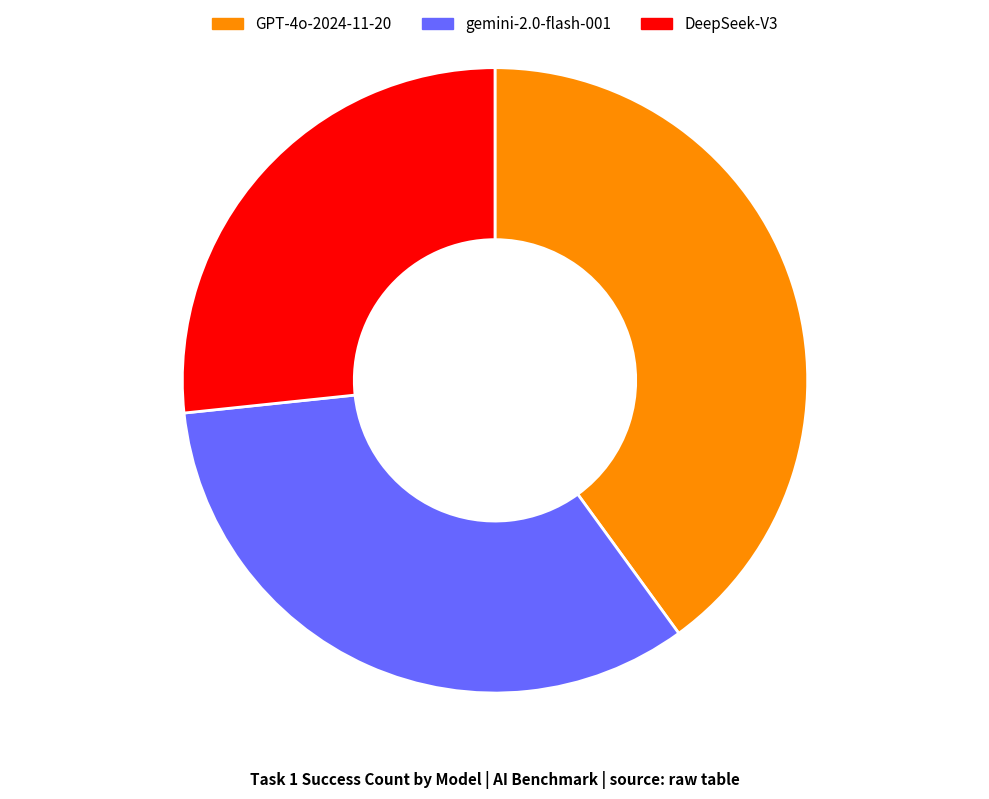

What is the largest slice in the pie chart?

GPT-4o-2024-11-20